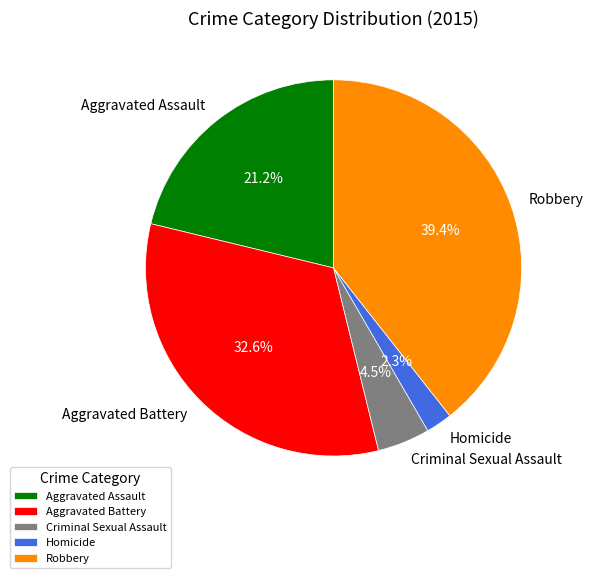

To the nearest percent, what portion does Robbery represent?

39%